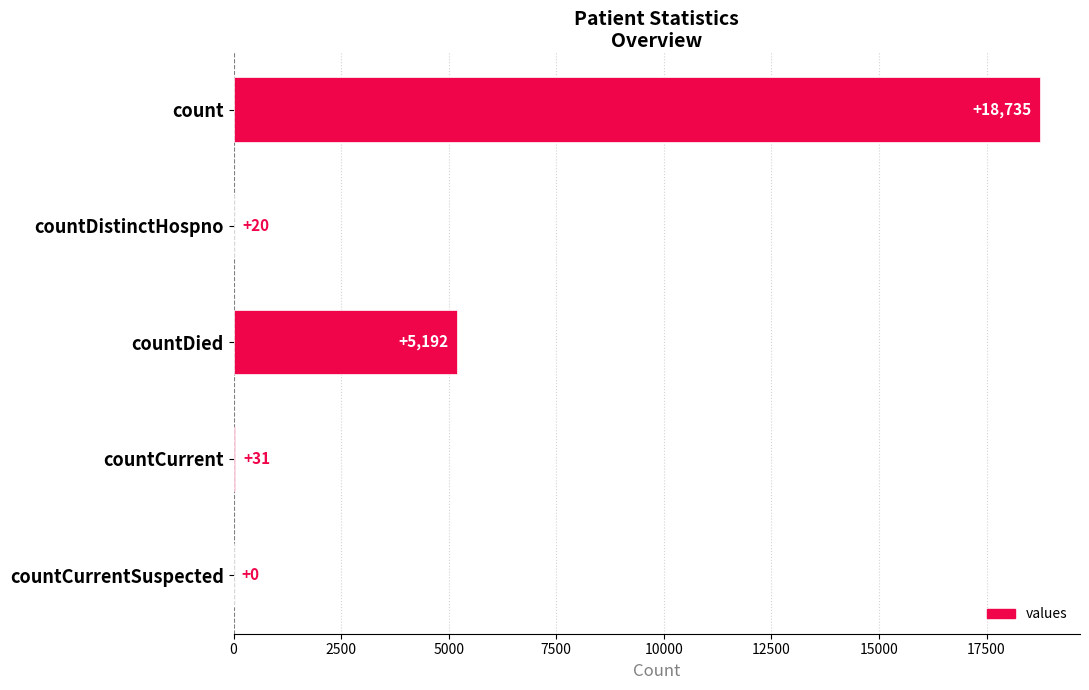

The chart shows a value of 0 at countCurrentSuspected. True or false?

True